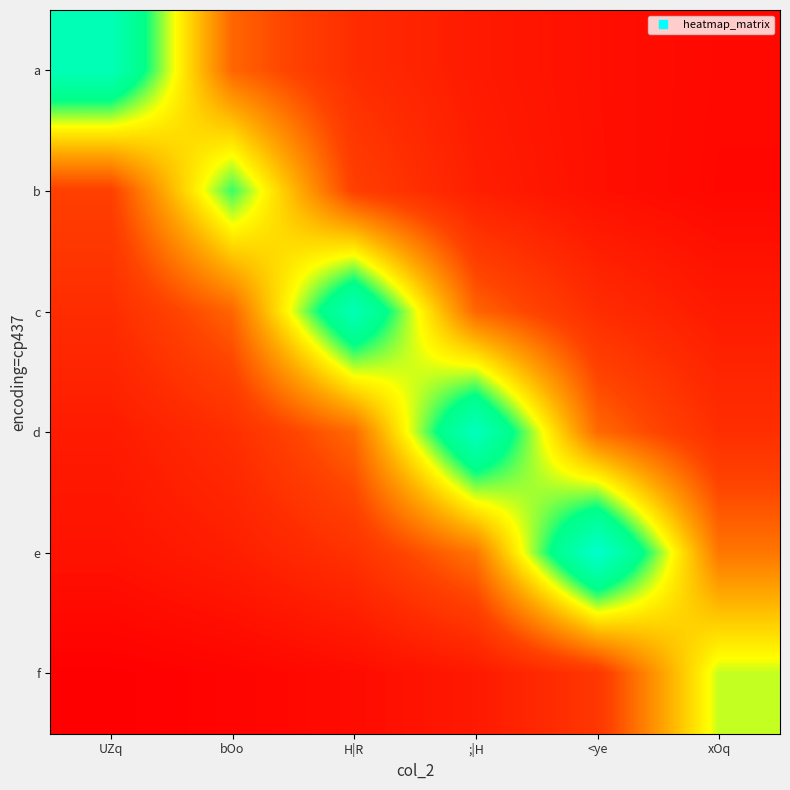

Between UZq and H|R, which is larger?

UZq